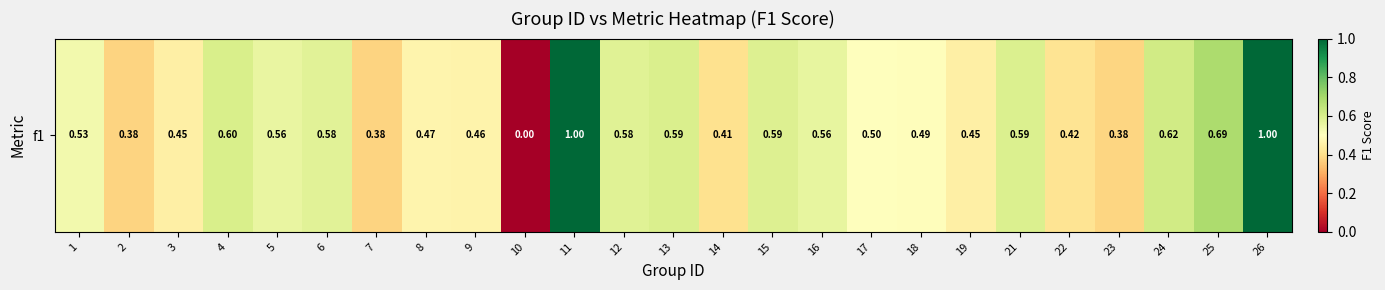

Is it true that the value at 12 is 0.6?

True